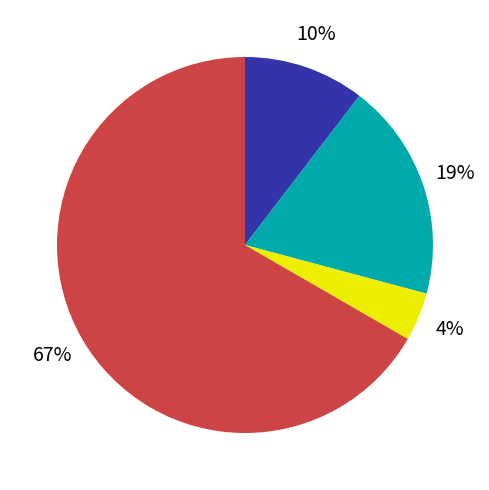

Does any single category account for the majority?

Yes